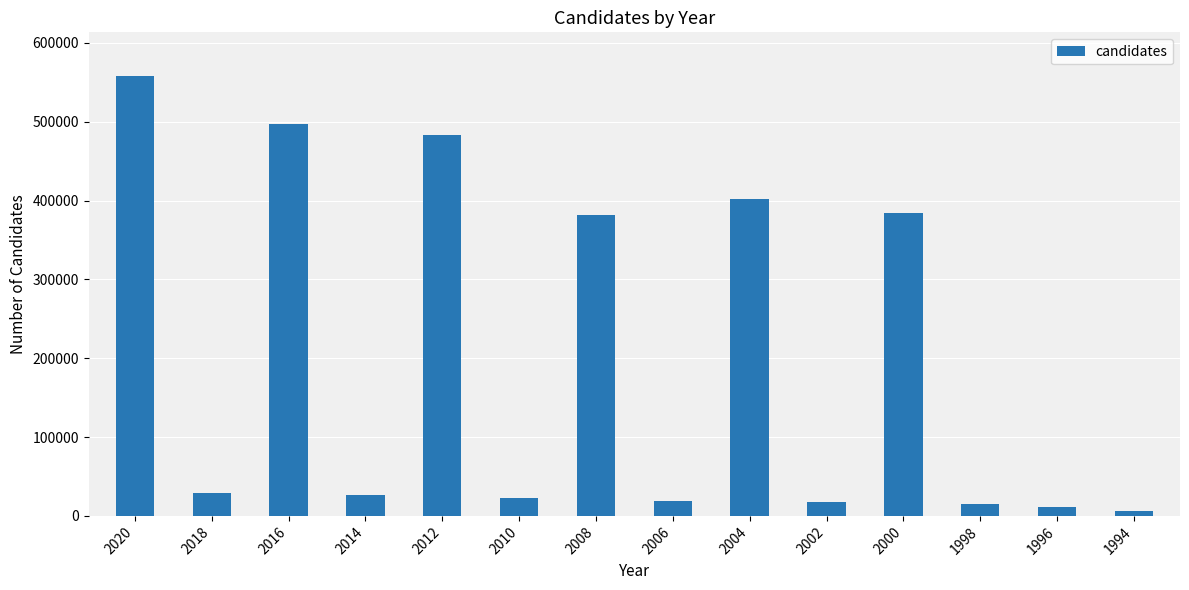

How many data points does each series have?

14